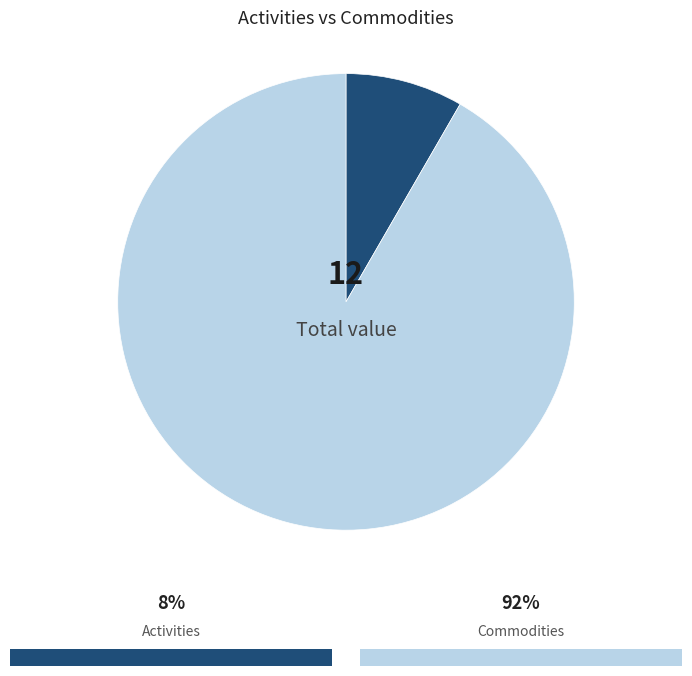

Does any single category account for the majority?

Yes